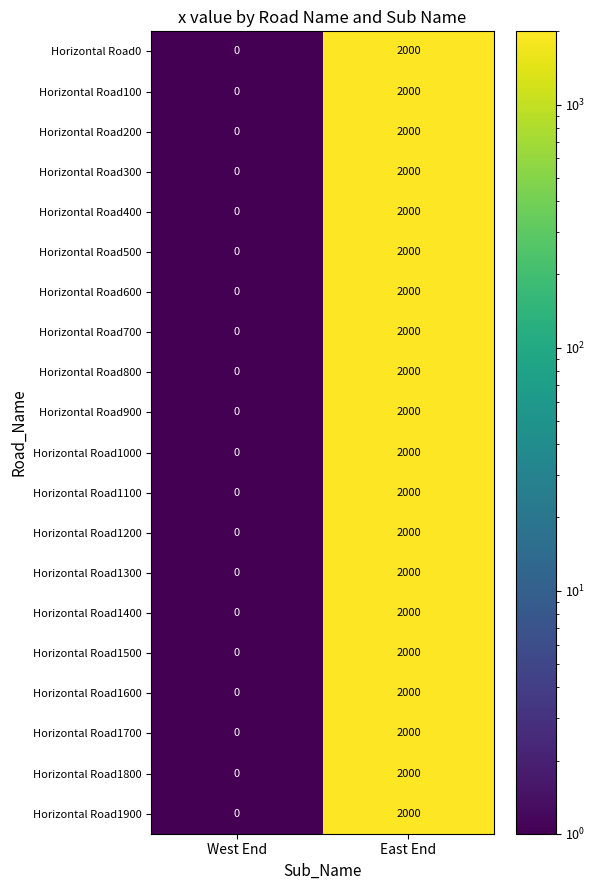

At which category is the sum across all series the highest?

East End